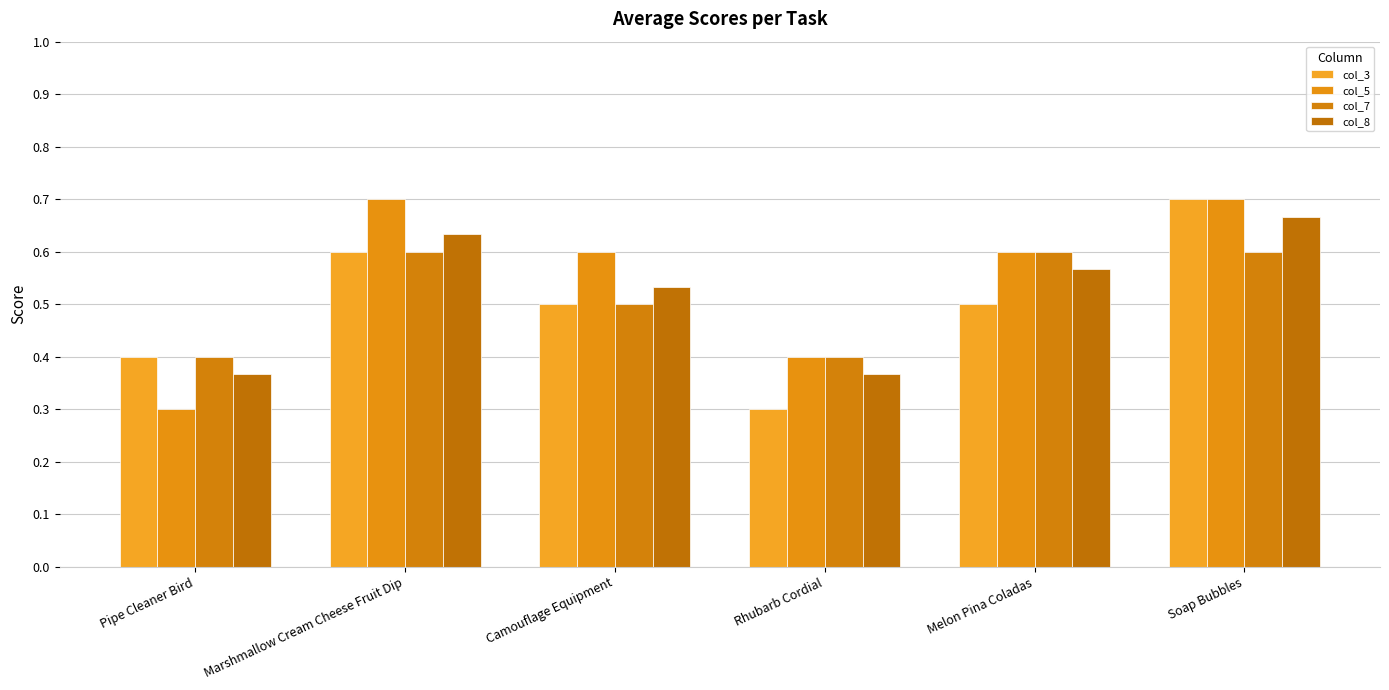

What is the greatest value displayed?

0.7